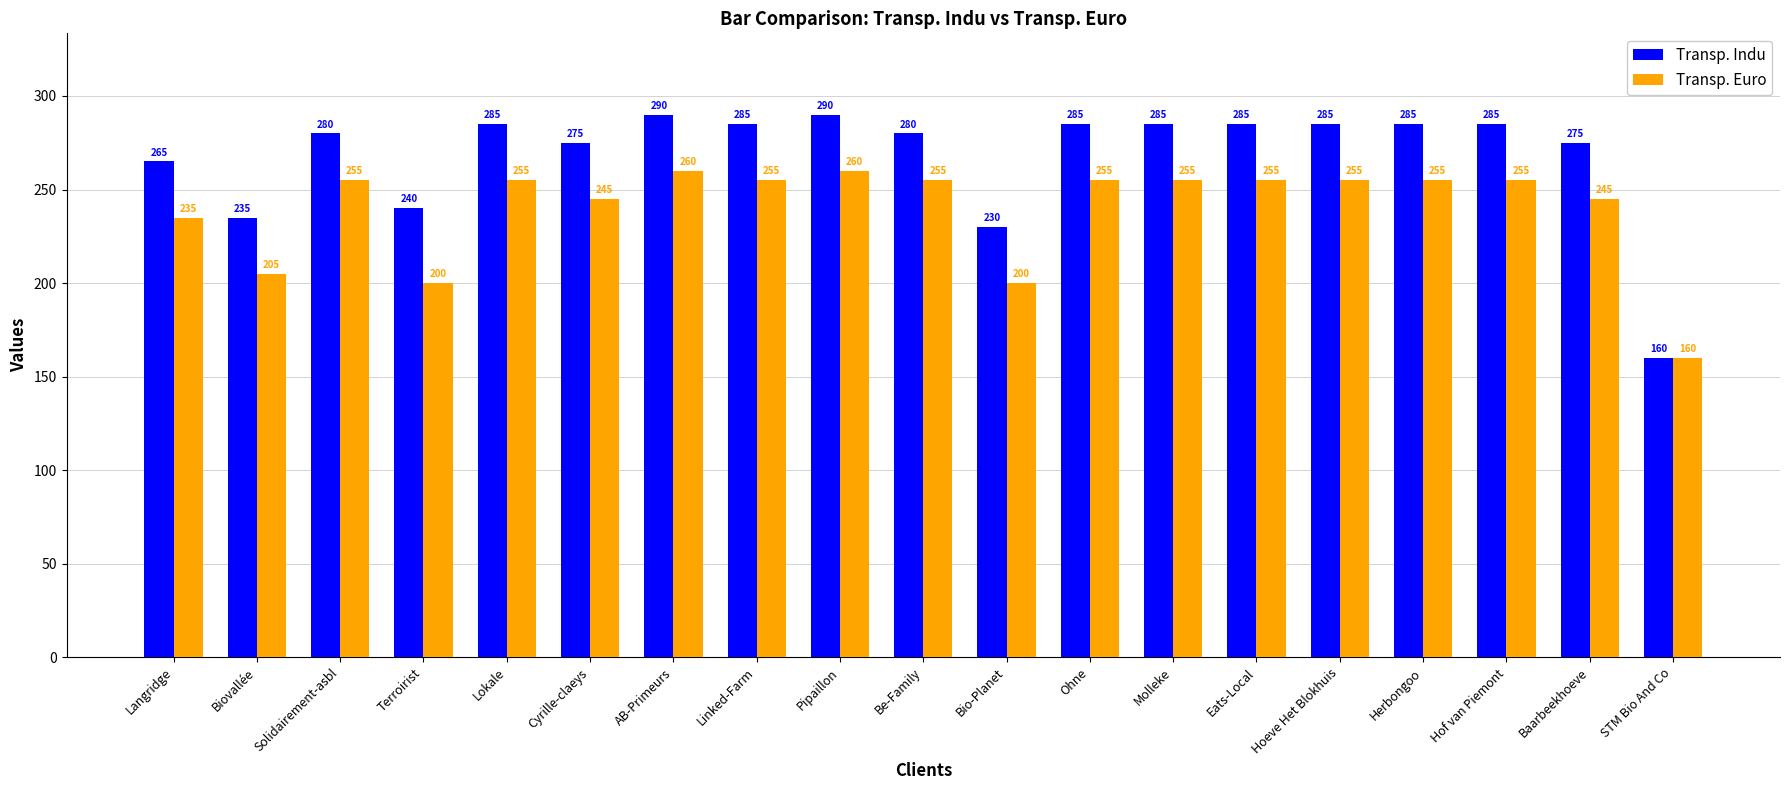

Which category has the lowest value across all series?

STM Bio And Co